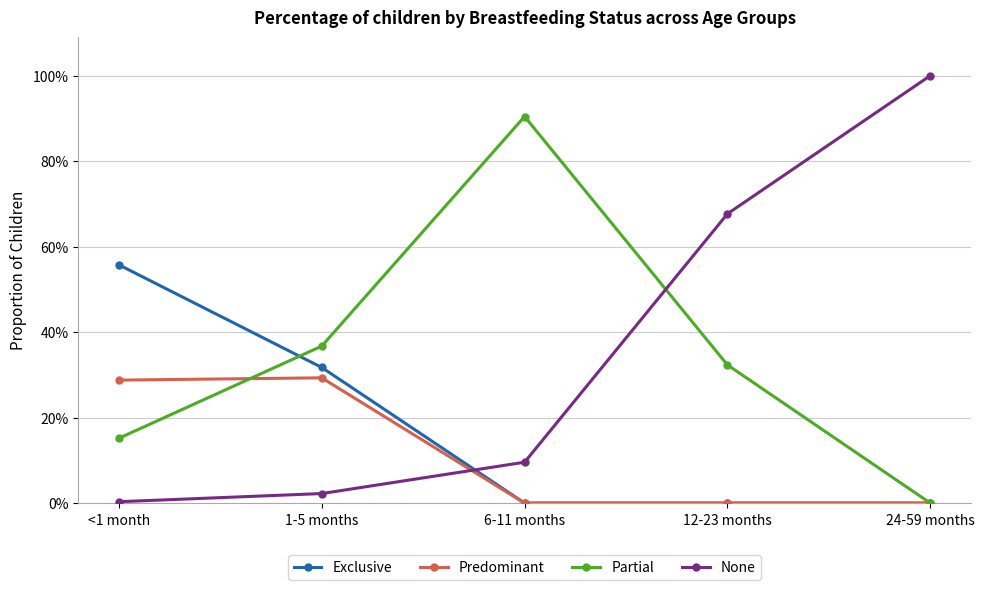

Between <1 month and 24-59 months, which series saw the biggest shift?

None